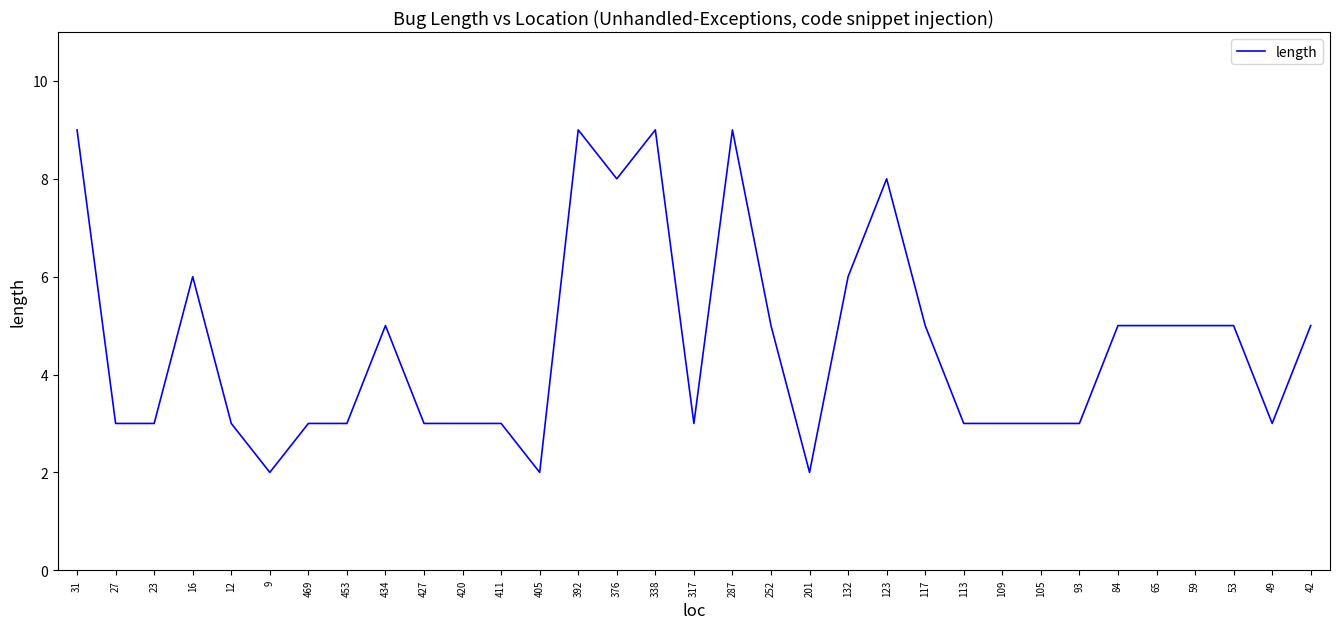

Does the chart display data point markers on the line(s)?

No